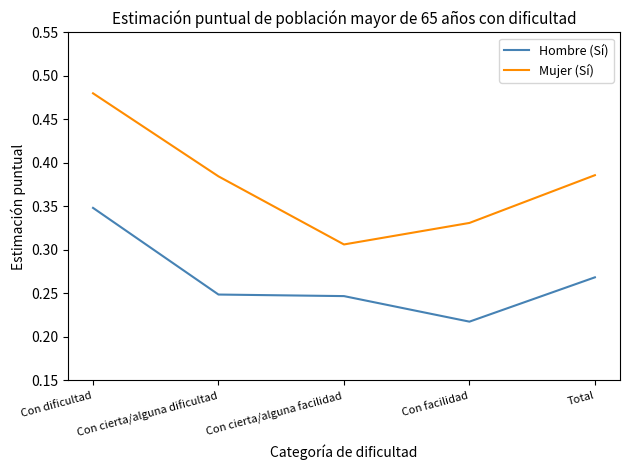

What position from the right is Total?

1